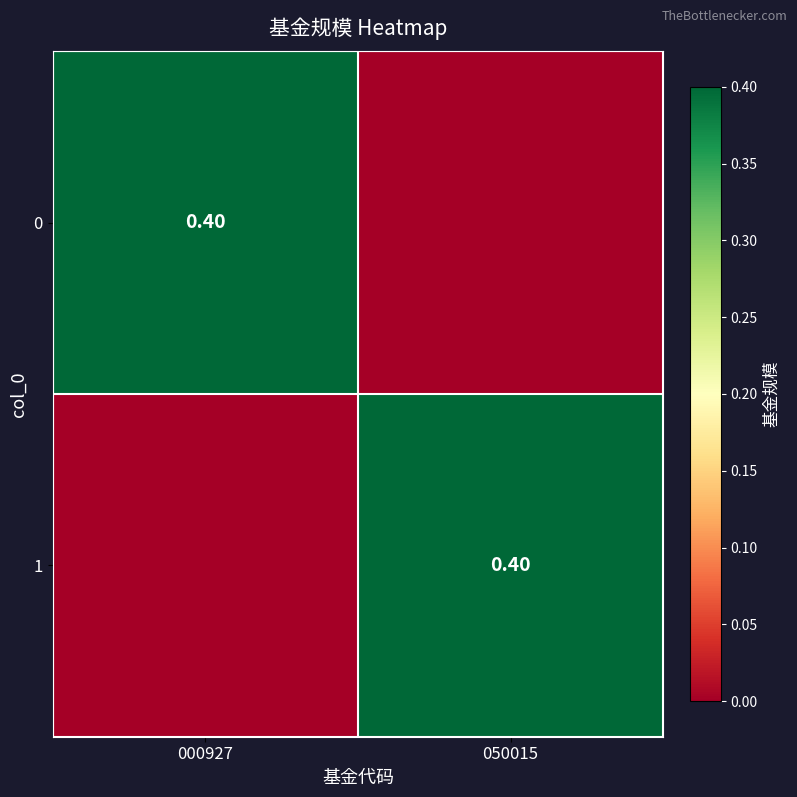

Is it true that 1 equals 0.7 at 050015?

False